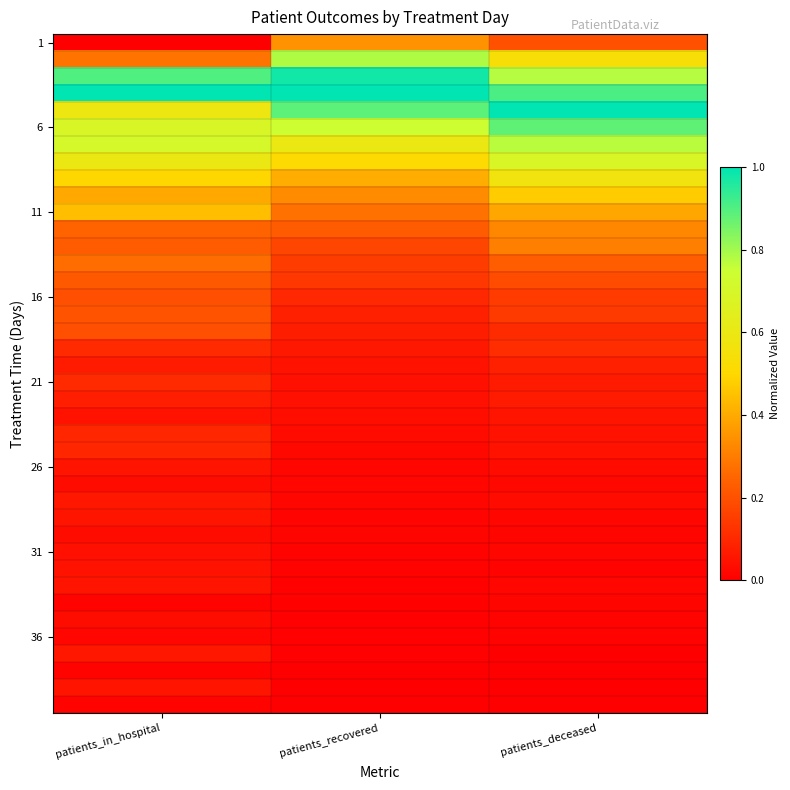

Which category has the highest value across all series?

patients_in_hospital